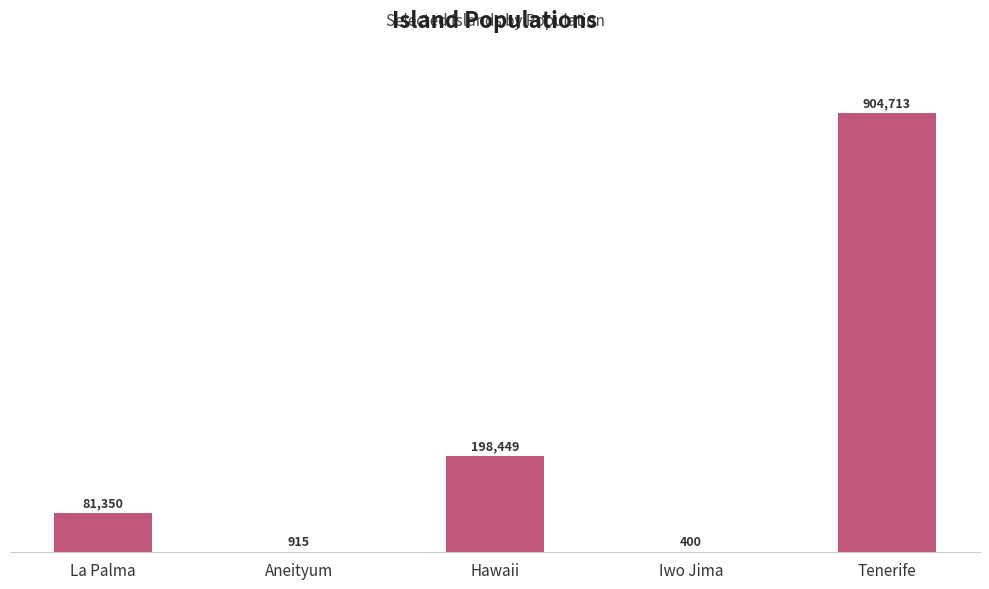

What is the minimum value shown in the chart?

400